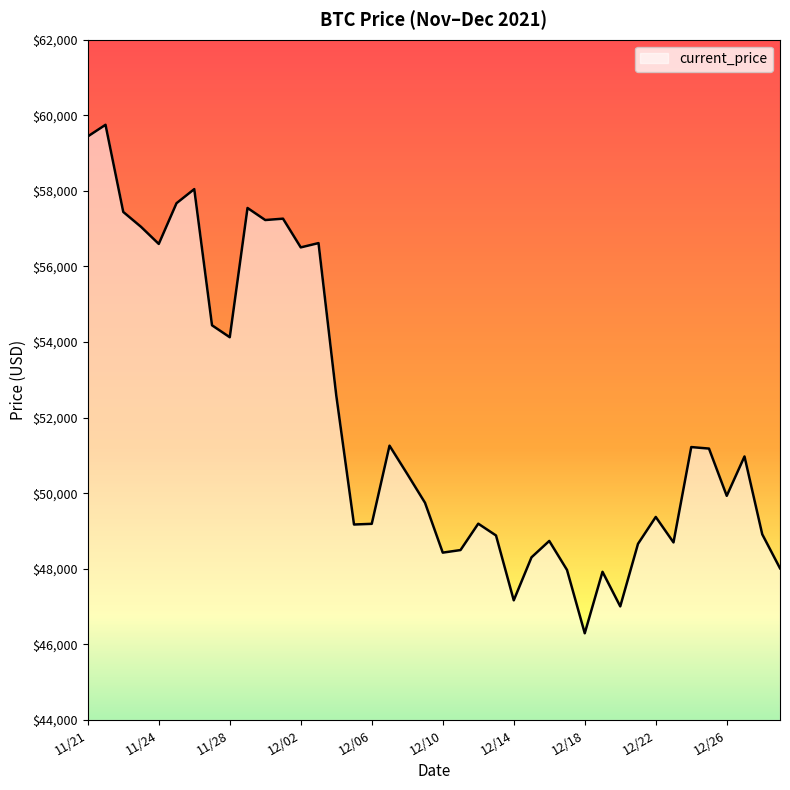

What is the difference between the maximum and minimum values?

13453